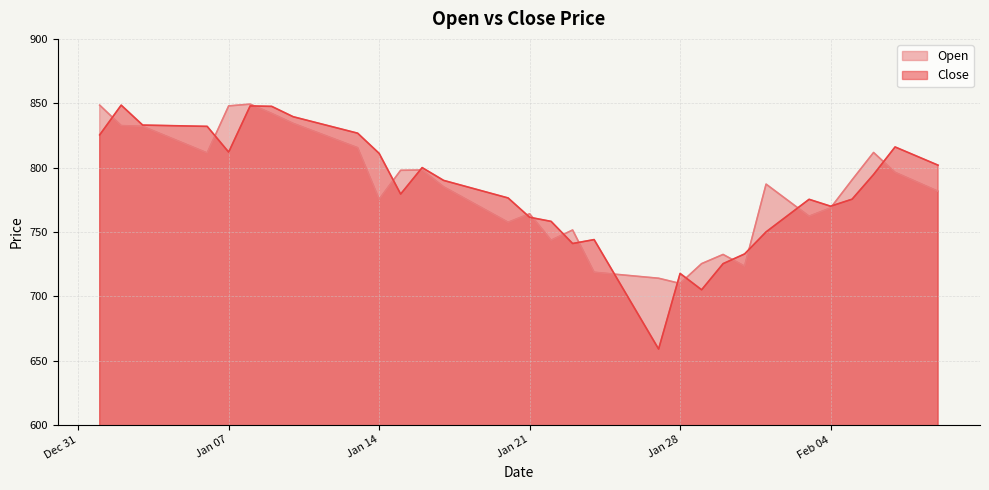

How many interior local valleys does the Open series have?

7